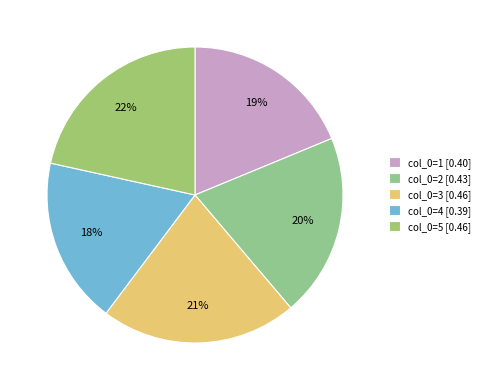

How many slices are in this pie chart?

5